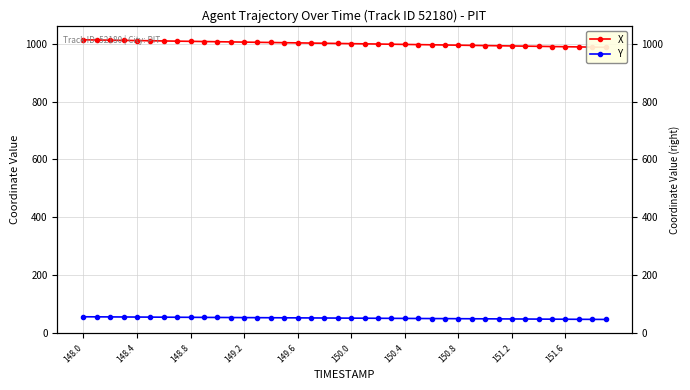

What is the smallest value displayed?

45.5